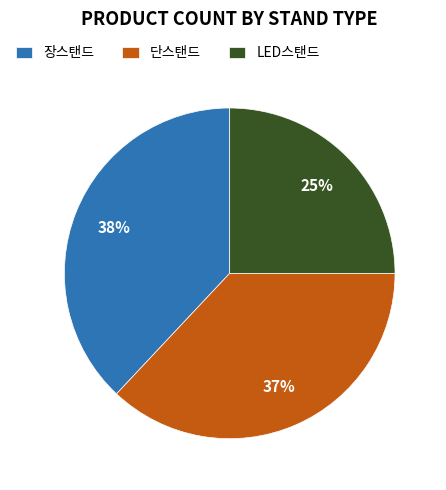

Which slice is the largest?

장스탠드